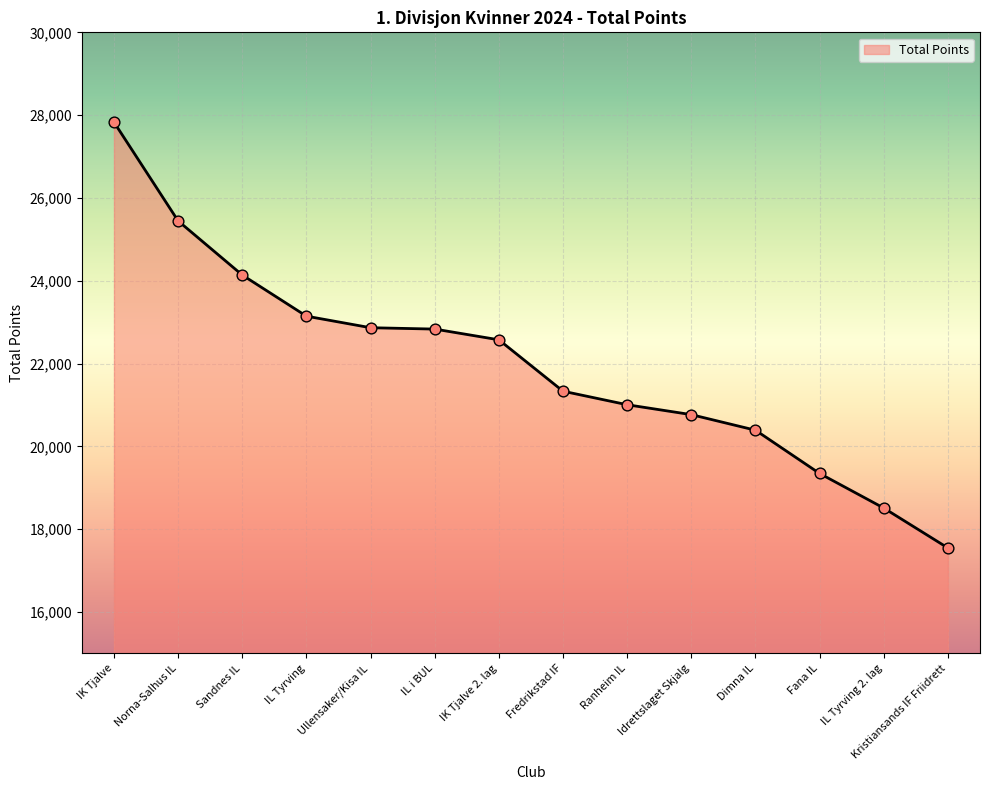

What is the ratio of the value at Kristiansands IF Friidrett to the value at Dimna IL?

0.9